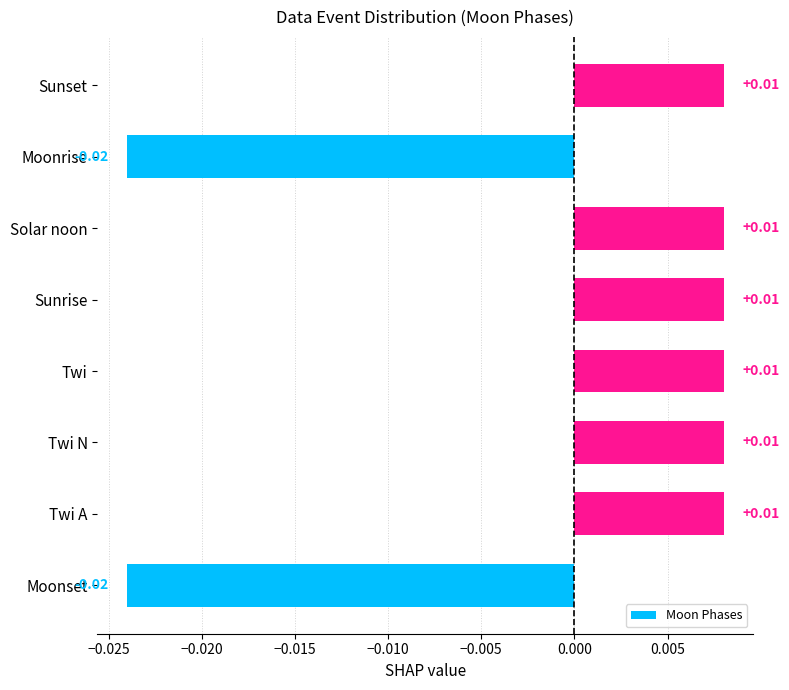

Between Sunset and Moonrise, which is larger?

Sunset